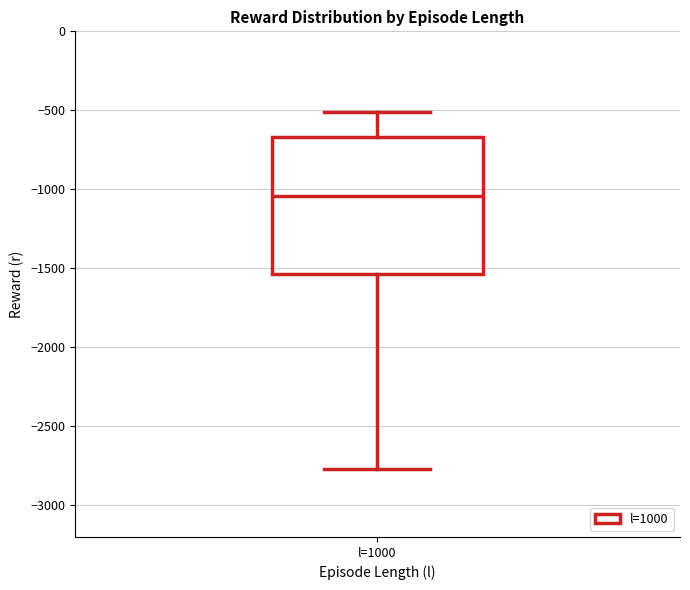

Read this box plot against the y-axis: the position of the median line, the range covered by the box, and the ends of both whiskers. The values are not printed on the chart, so give them approximately, as read against the axis.

median -1050, box -1550 to -650, whiskers -2750 to -500